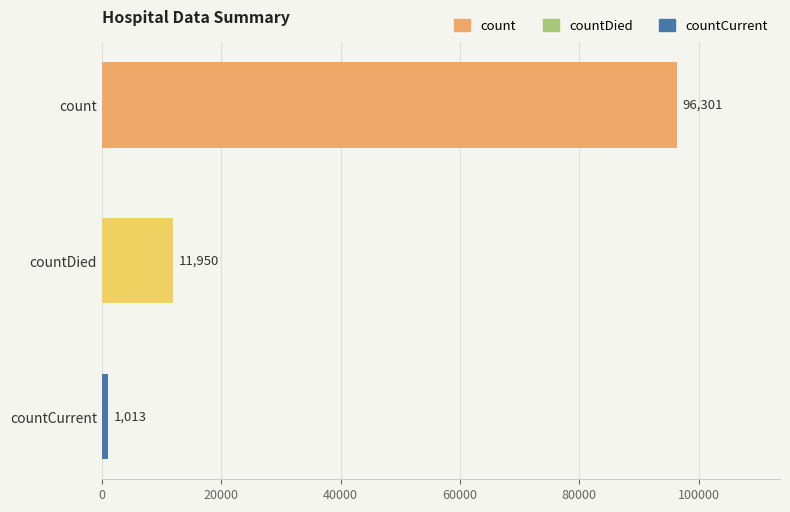

Which has a higher value, count or countCurrent?

count